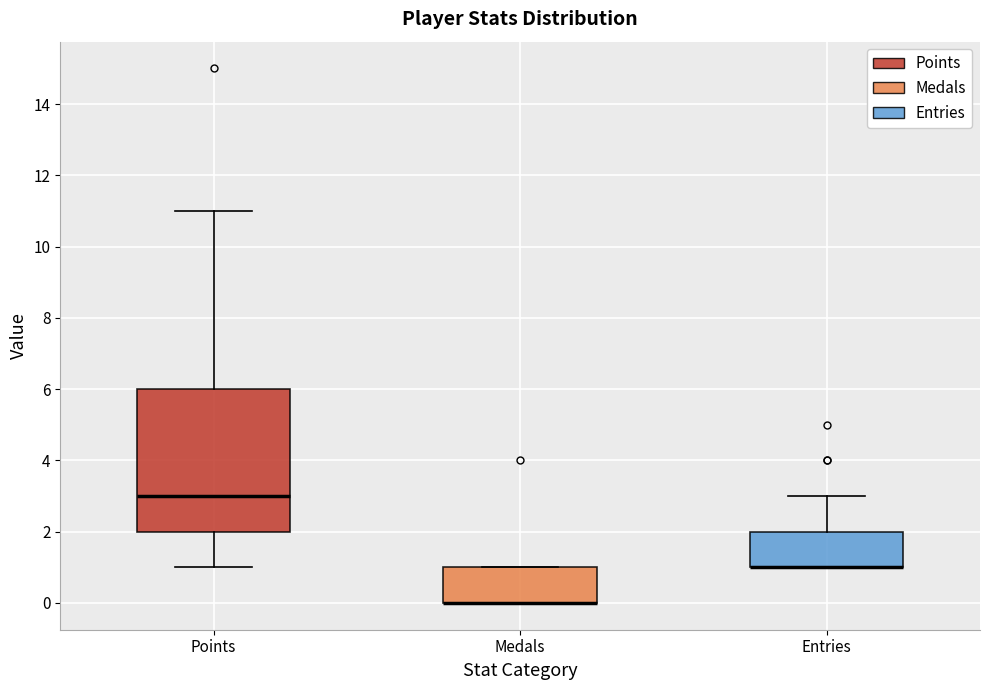

Reading left to right, transcribe this box plot: for each box, give where its median line is, the range the box spans, and where its two whiskers end, as read against the y-axis. The values are not printed on the chart, so give them approximately, as read against the axis.

Points: median 3, box 2 to 6, whiskers 1 to 11
Medals: median 0 (drawn on the box's lower edge), box 0 to 1, whiskers 0 to 1
Entries: median 1 (drawn on the box's lower edge), box 1 to 2, whiskers 1 to 3